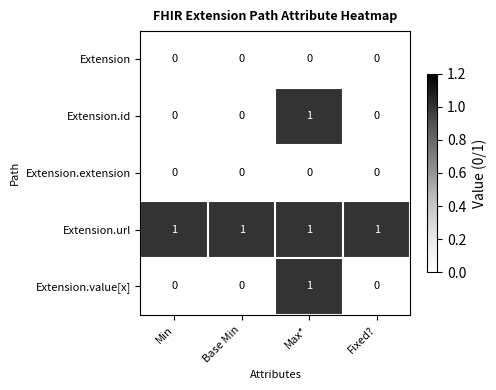

How many series are shown in this chart?

5